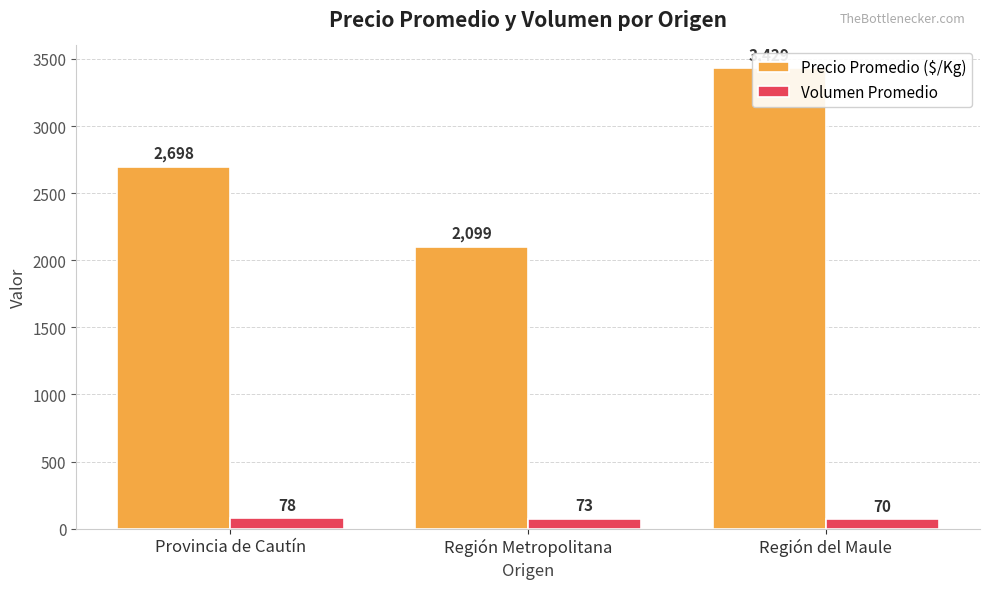

Is the value of Volumen Promedio at Región del Maule greater than the value of Precio Promedio ($/Kg) at Provincia de Cautín?

No